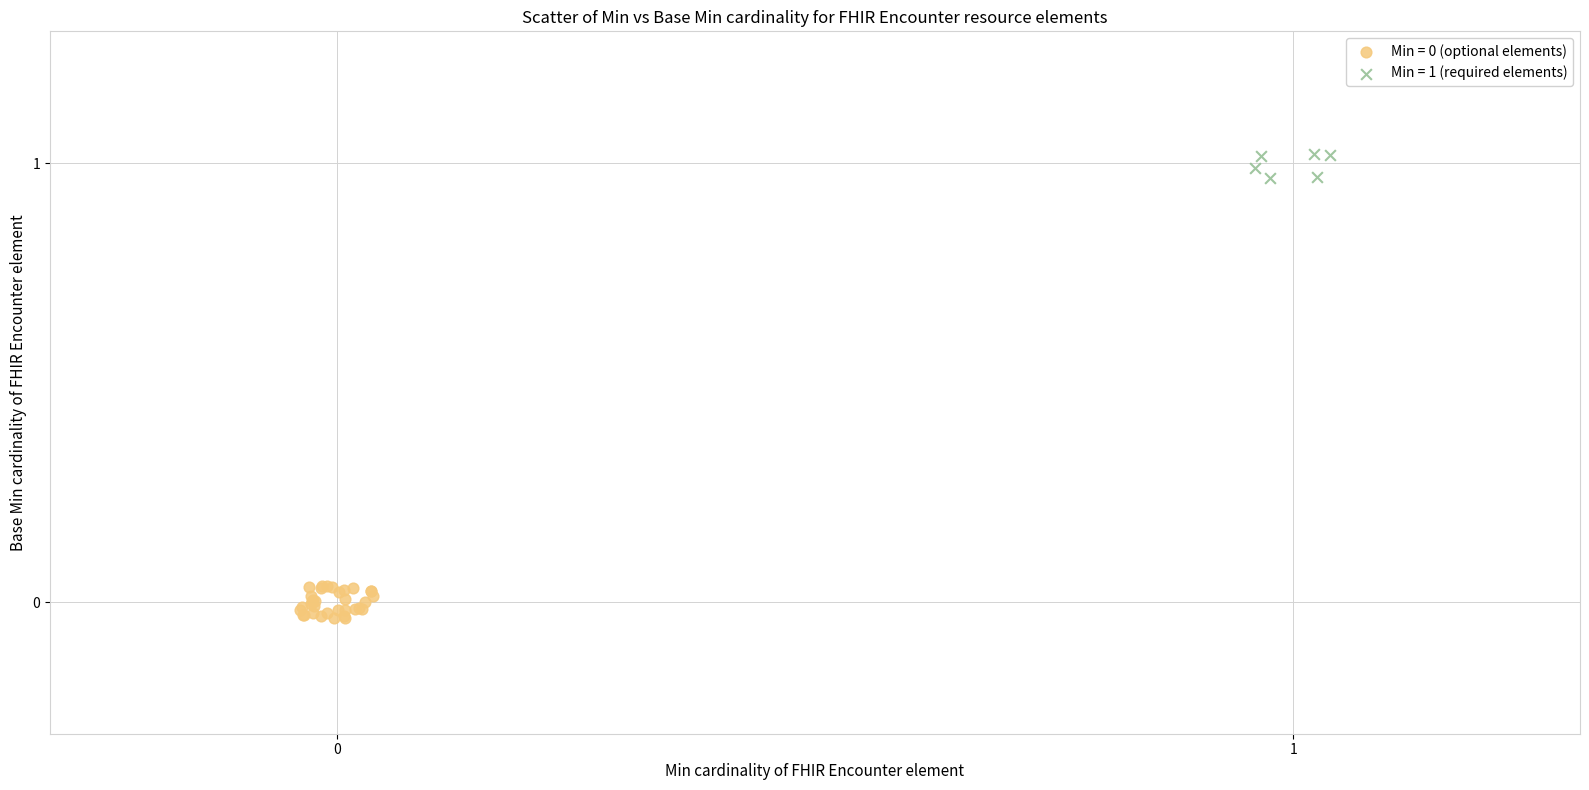

Which series contains the highest Y value?

Min = 1 (required elements)